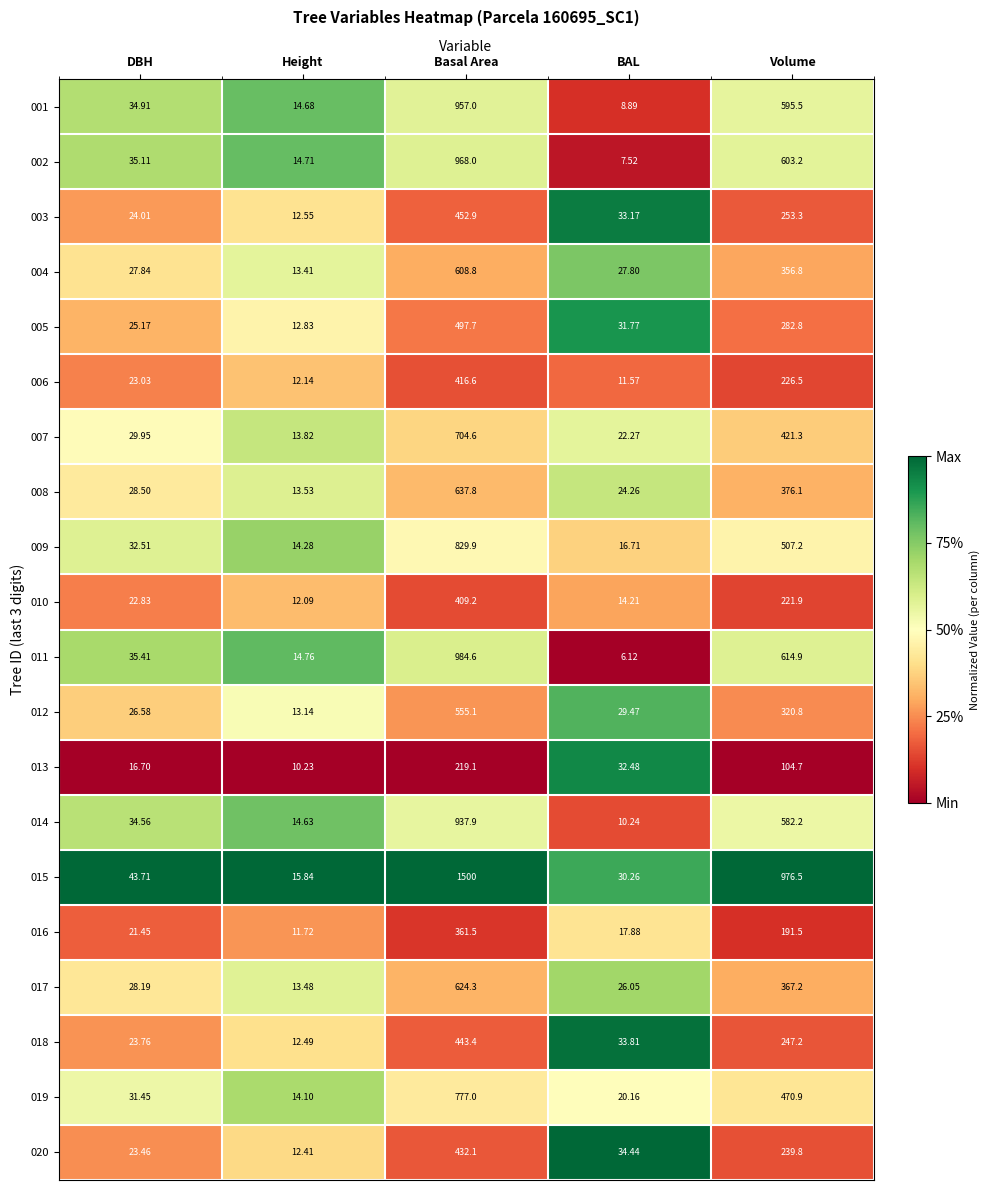

List the labels in order of 010 value, largest first.

Basal Area, Volume, DBH, BAL, Height